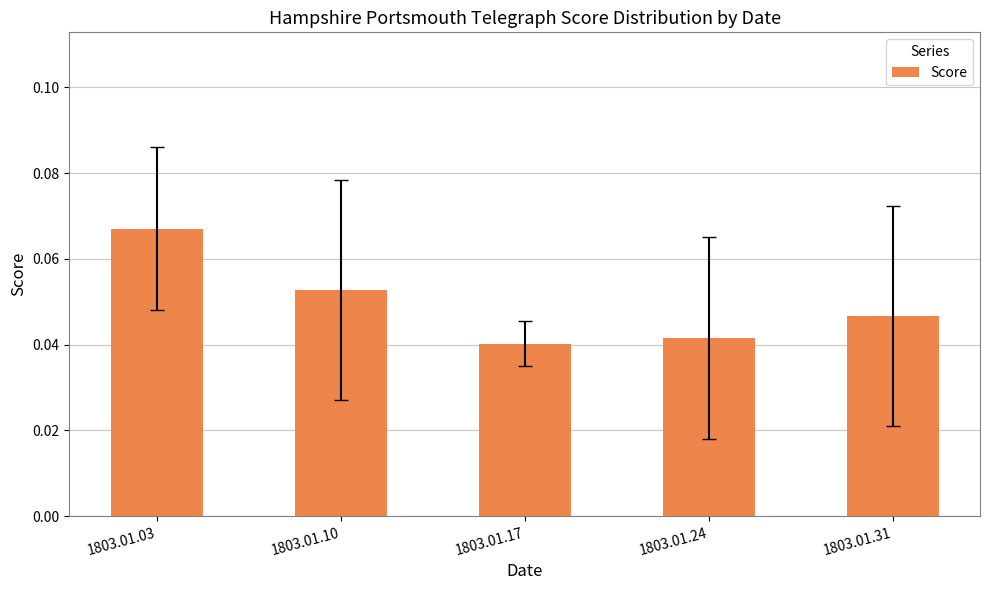

List the labels in order of value, largest first.

1803.01.03, 1803.01.10, 1803.01.31, 1803.01.24, 1803.01.17